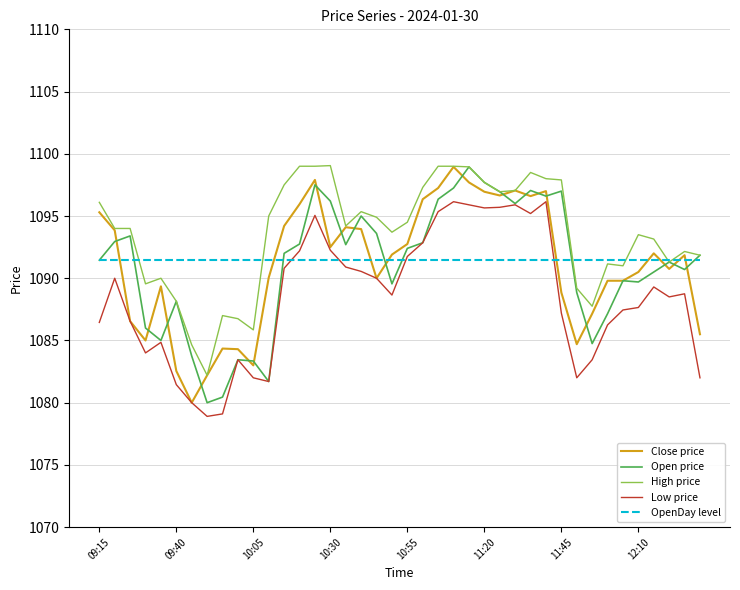

What is the lowest value of the Low price series?

1078.9